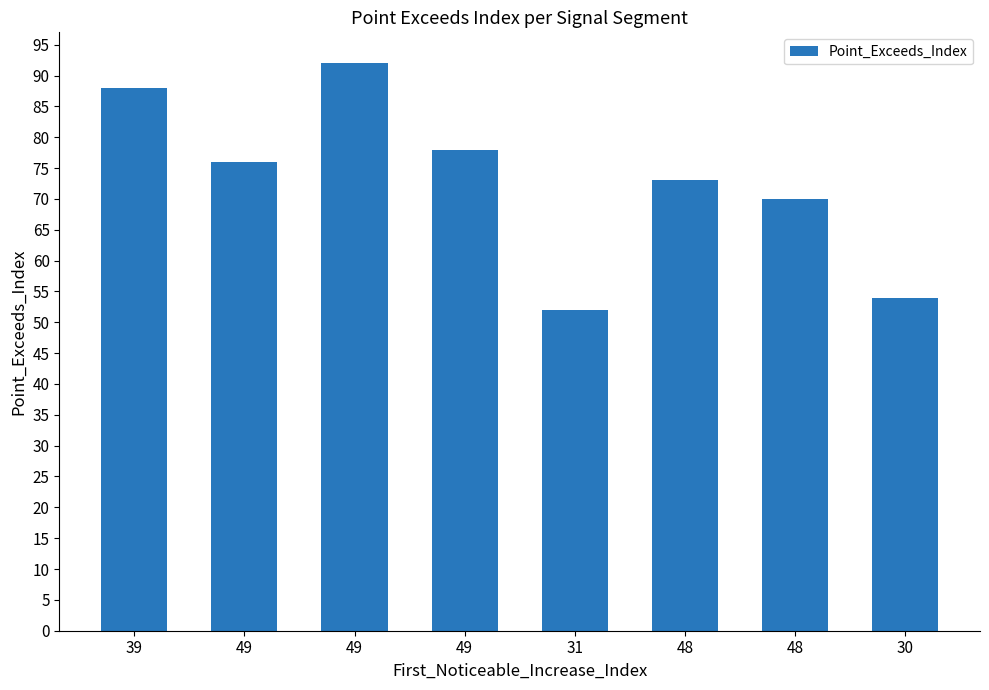

Is it true that the value at 49 is 76?

True